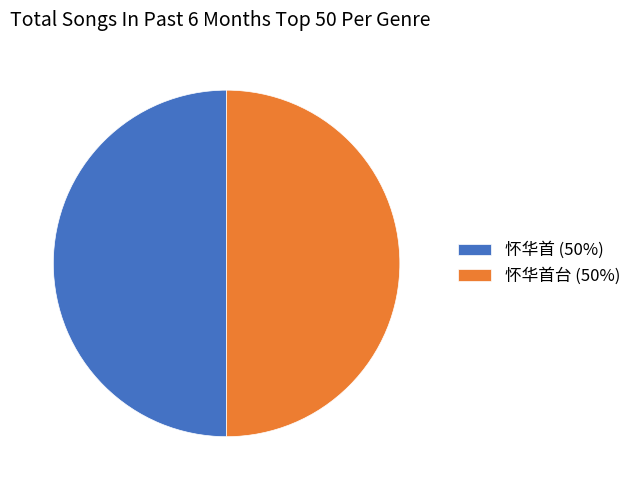

Count the number of slices in the pie.

2